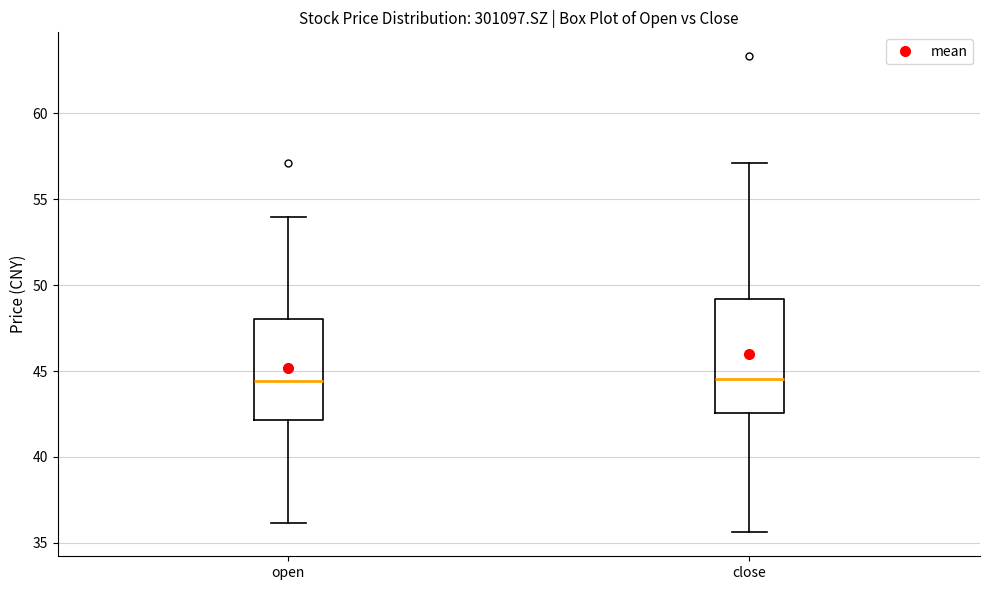

Which box is the tallest, from its lower edge to its upper edge?

close